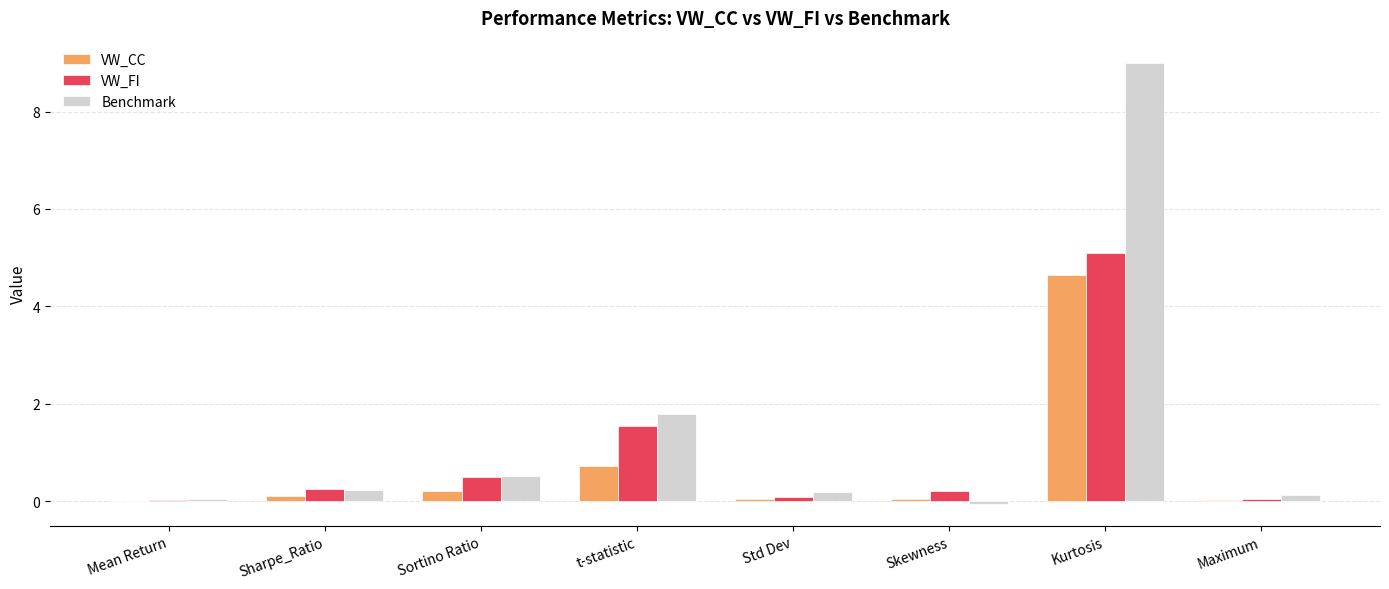

At which label is Benchmark closest to 4?

t-statistic